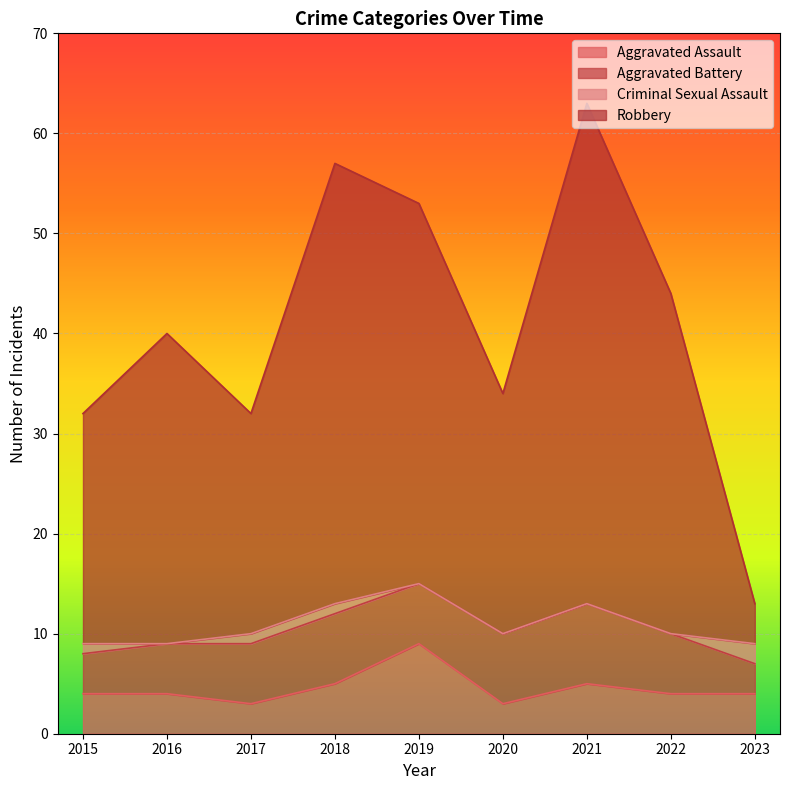

What is the spread (max minus min) of values at 2019?

44